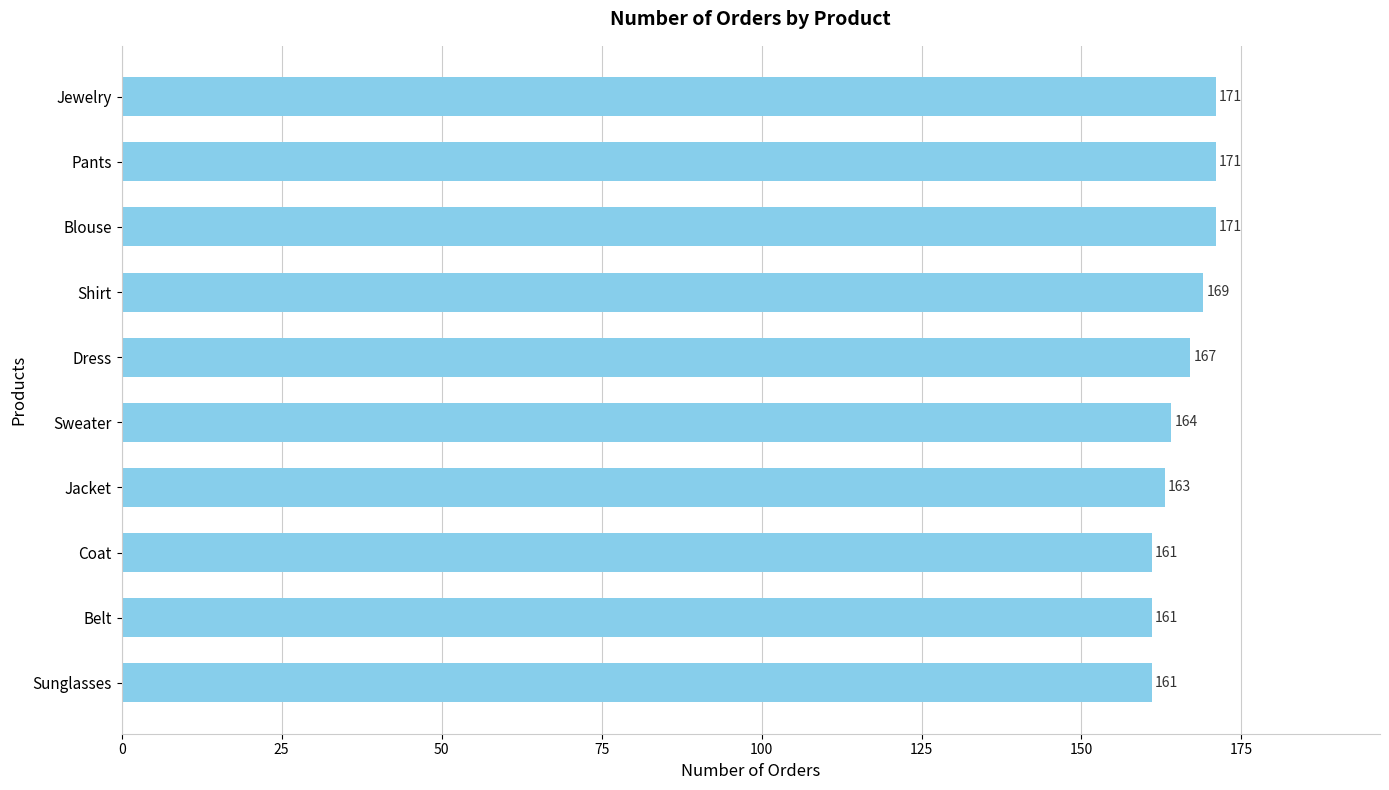

What is the average value?

166